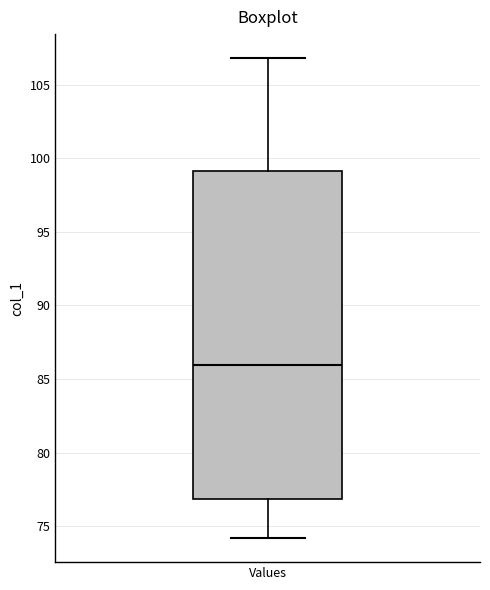

Where is the upper edge of the box for Values on the y-axis? The values are not printed on the chart, so give them approximately, as read against the axis.

99